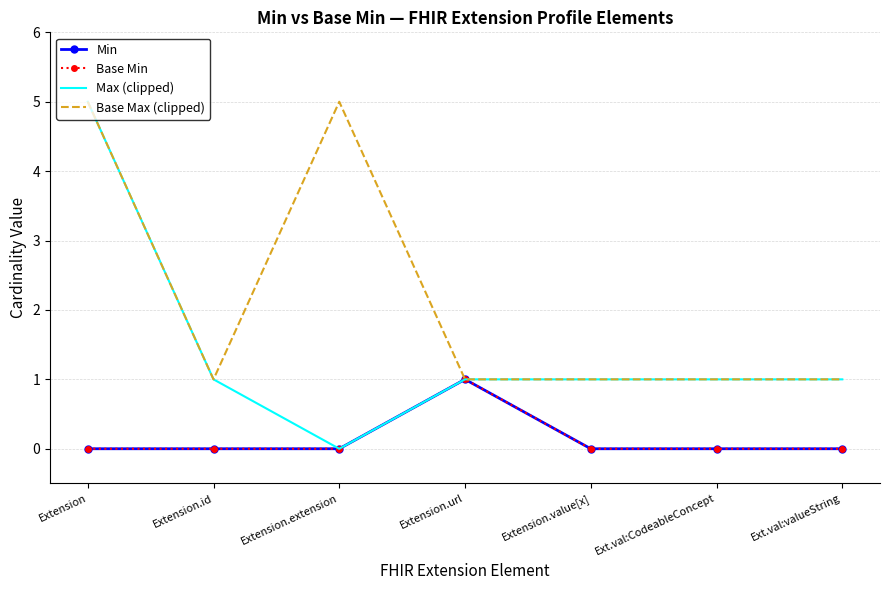

Which category has the highest value across all series?

Extension